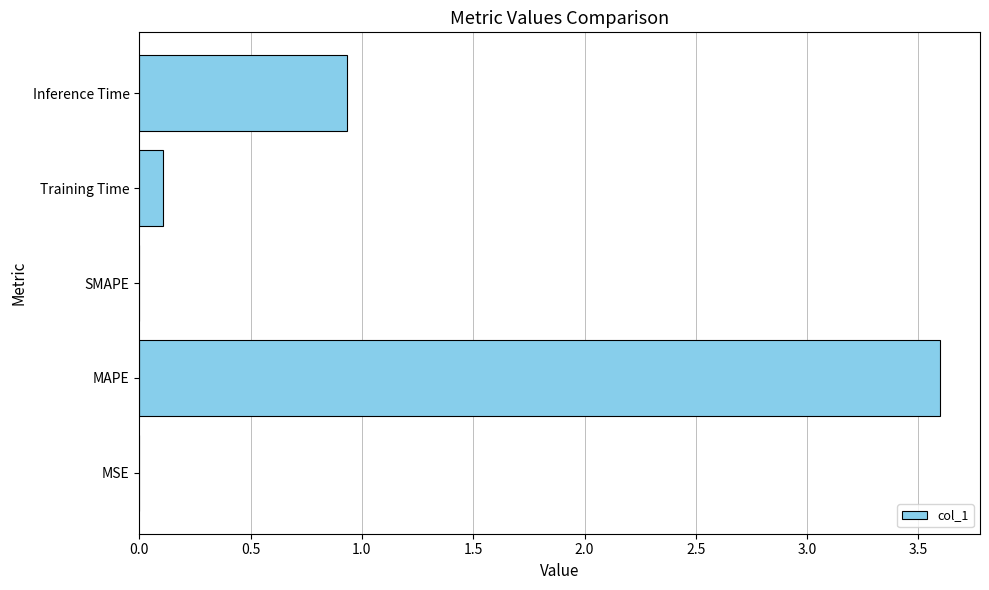

Which label corresponds to the largest value in the chart?

MAPE